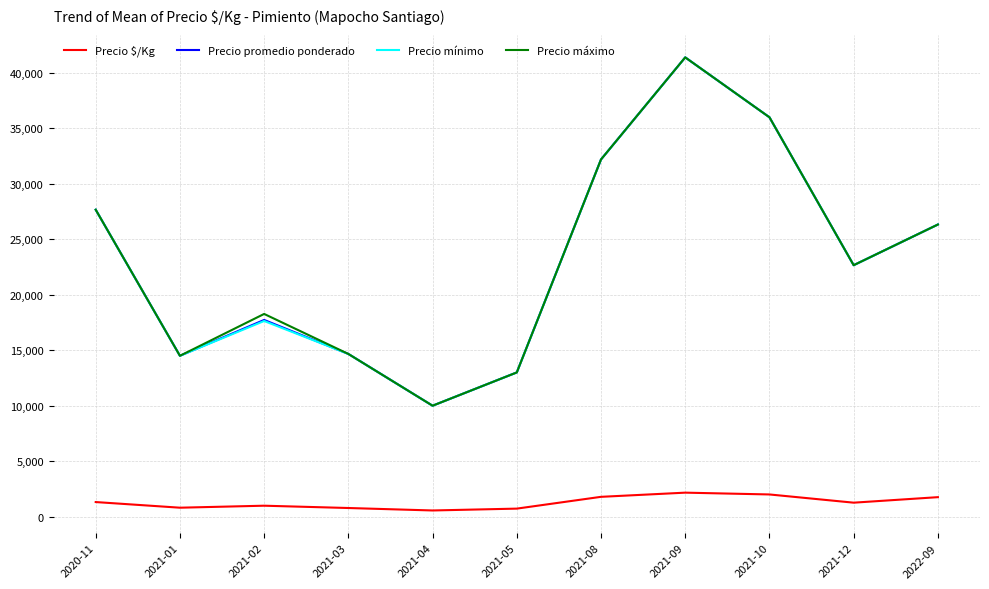

How many lines are shown in the chart?

4